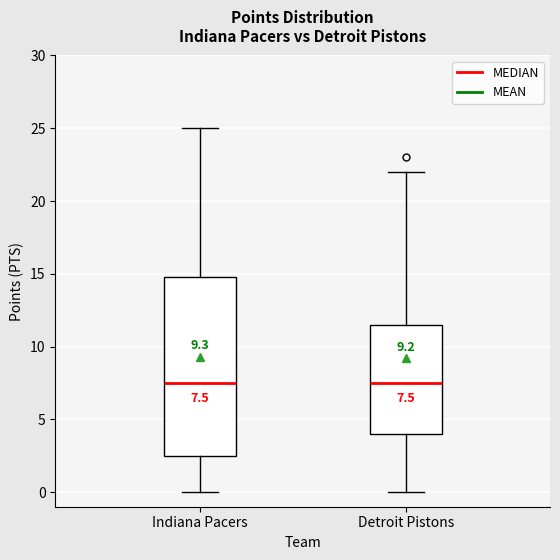

Which box is the tallest, from its lower edge to its upper edge?

Indiana Pacers